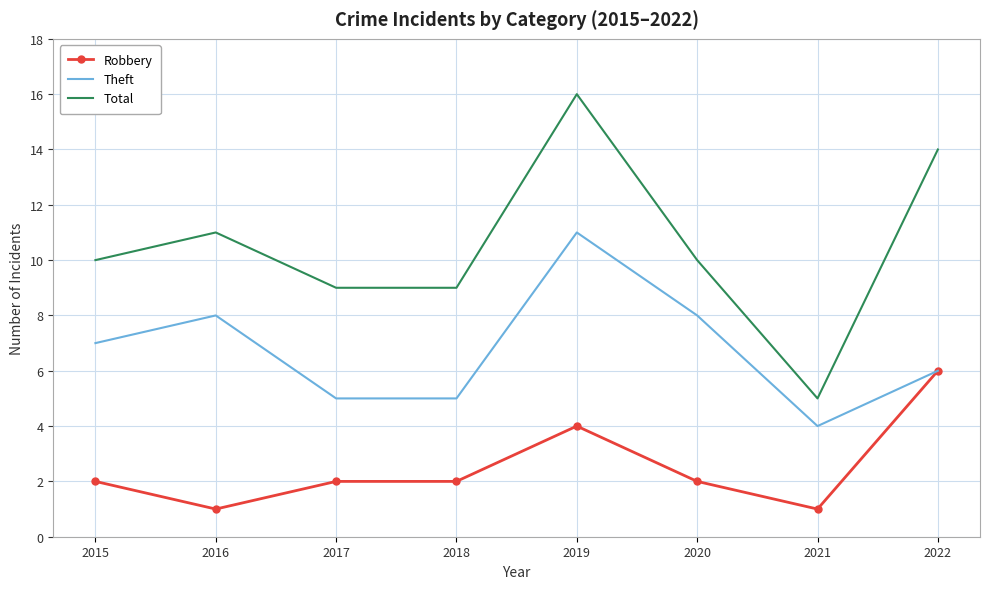

The Total series shows 16 at 2017. True or false?

False